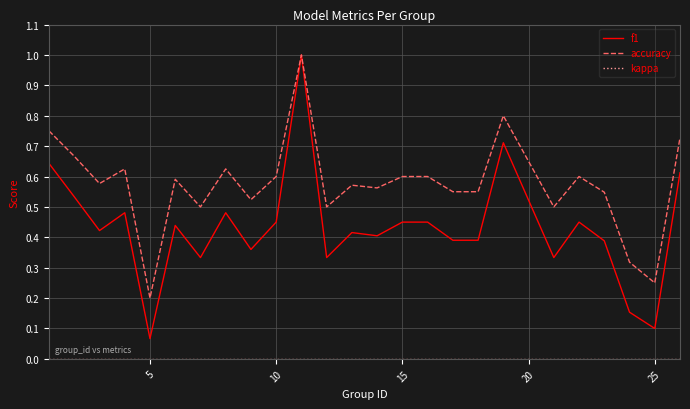

How many distinct data groups are displayed?

3